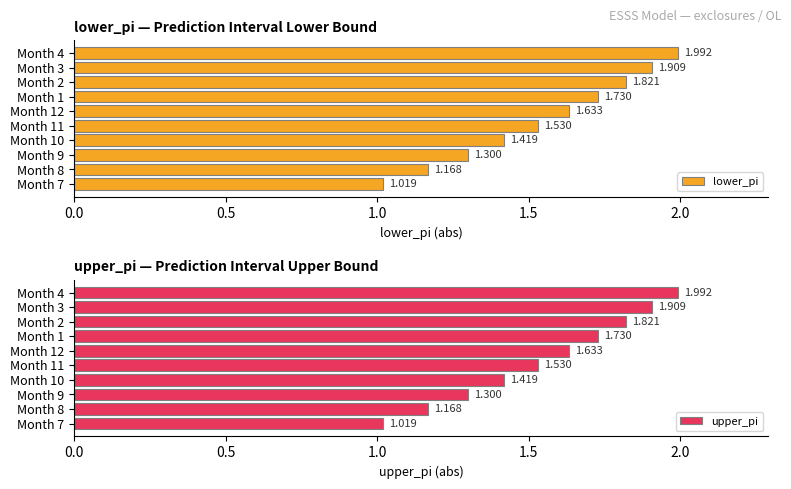

At which label does lower_pi reach its peak?

Month 4